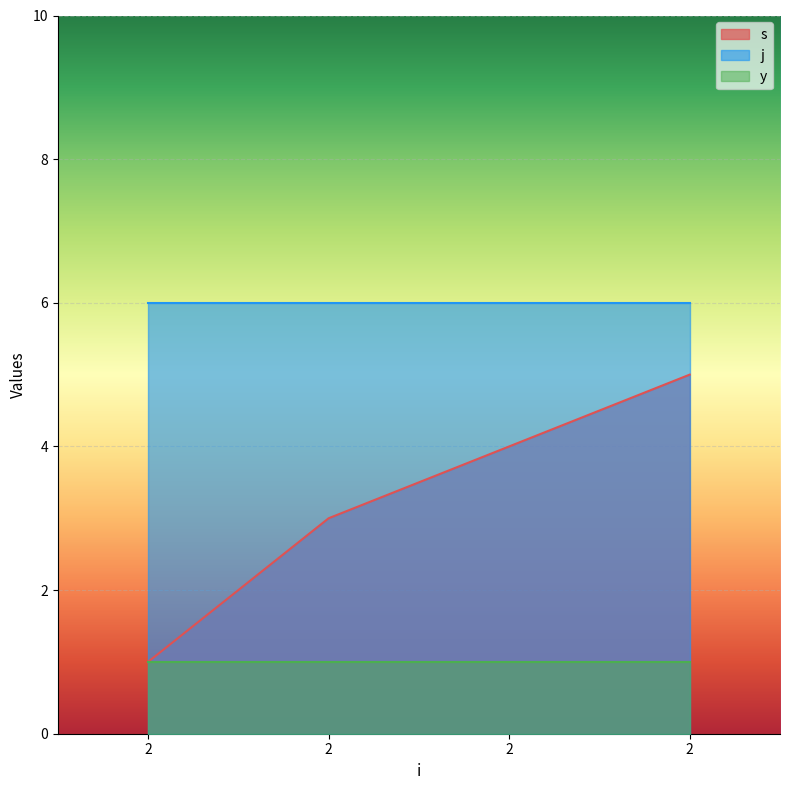

How many lines are shown in the chart?

3